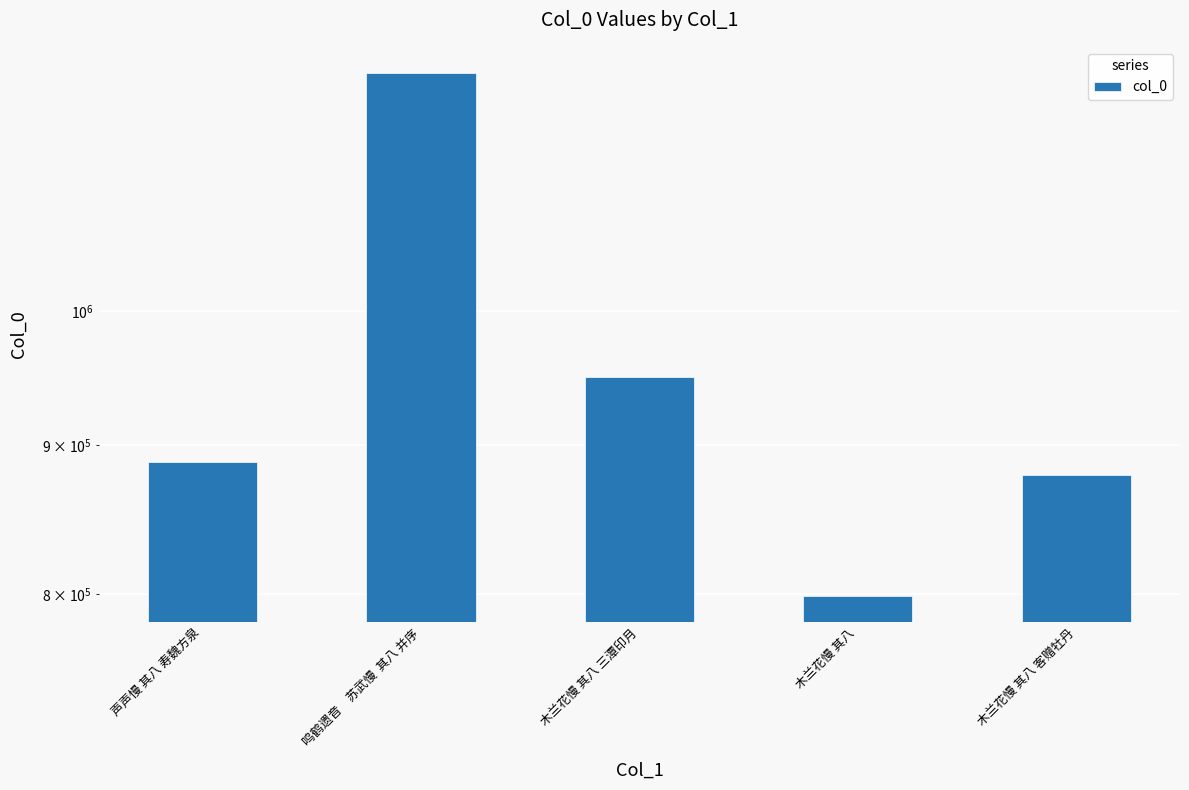

Does the chart contain stacked bars?

No